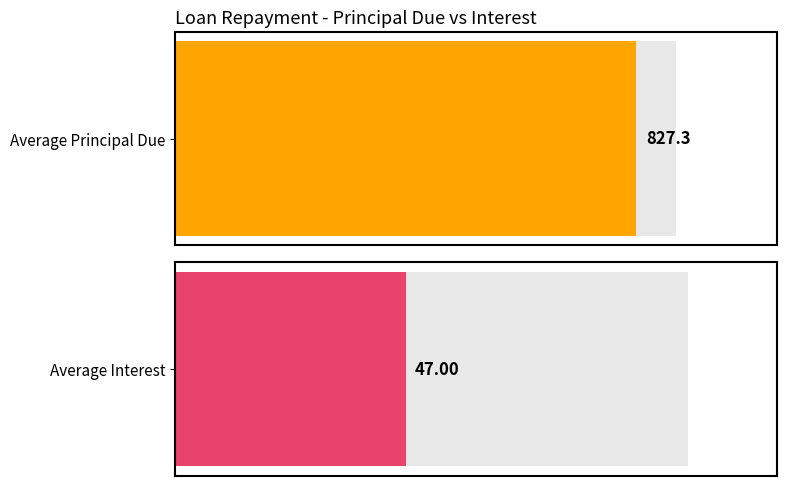

Are the bars grouped side by side (vs. stacked)?

Yes